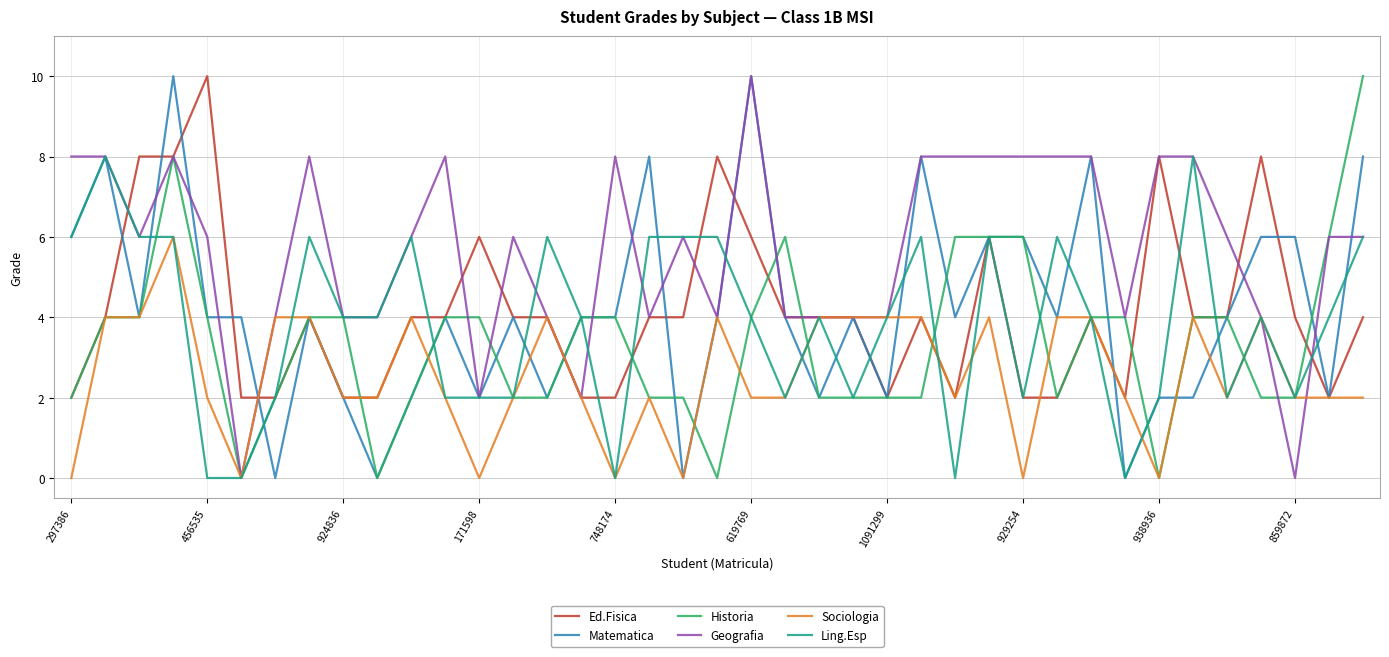

How many lines are shown in the chart?

6